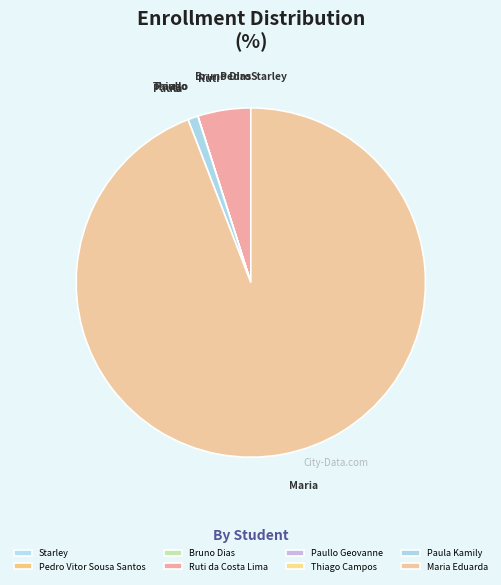

Is there a majority slice in this chart?

Yes